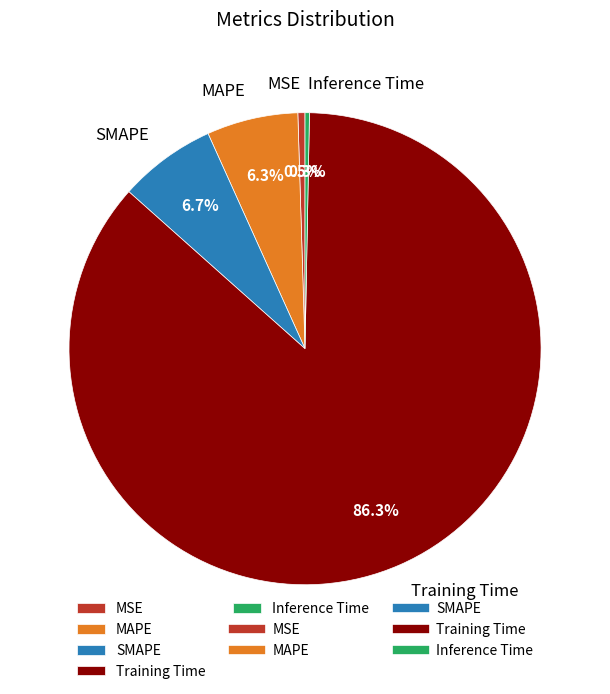

To the nearest percent, what portion does Training Time represent?

86%